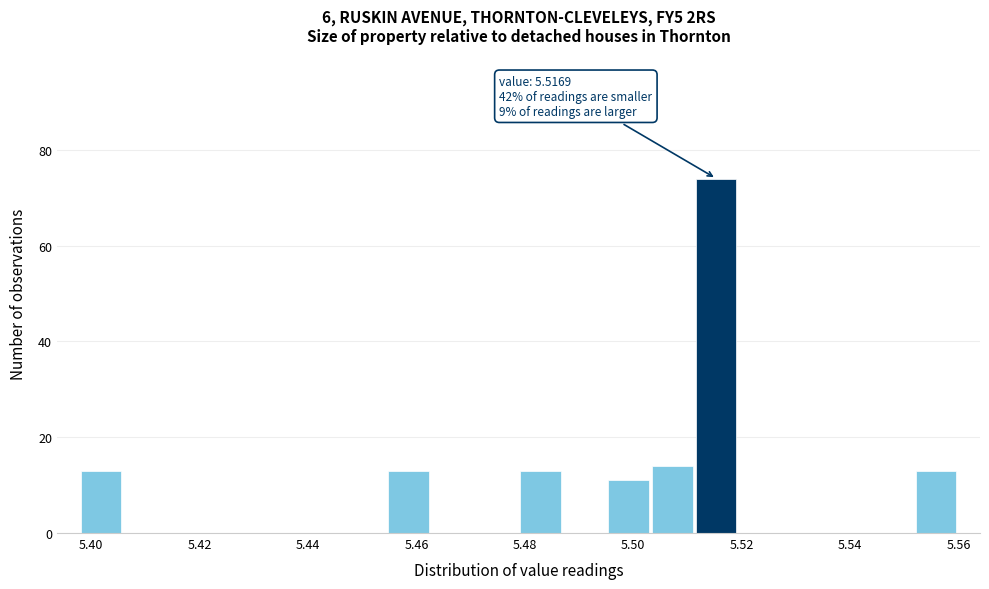

Over which range of the x-axis is the bar tallest?

5.512 to 5.520